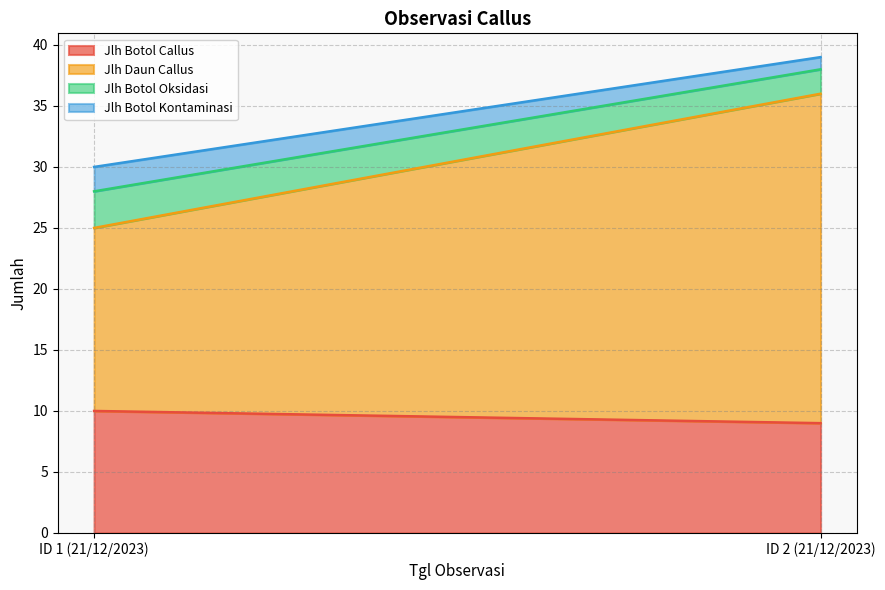

Reading right to left, extract all data points from this chart.

Jlh Botol Callus: ID 2 (21/12/2023)=9	ID 1 (21/12/2023)=10
Jlh Daun Callus: ID 2 (21/12/2023)=27	ID 1 (21/12/2023)=15
Jlh Botol Oksidasi: ID 2 (21/12/2023)=2	ID 1 (21/12/2023)=3
Jlh Botol Kontaminasi: ID 2 (21/12/2023)=1	ID 1 (21/12/2023)=2